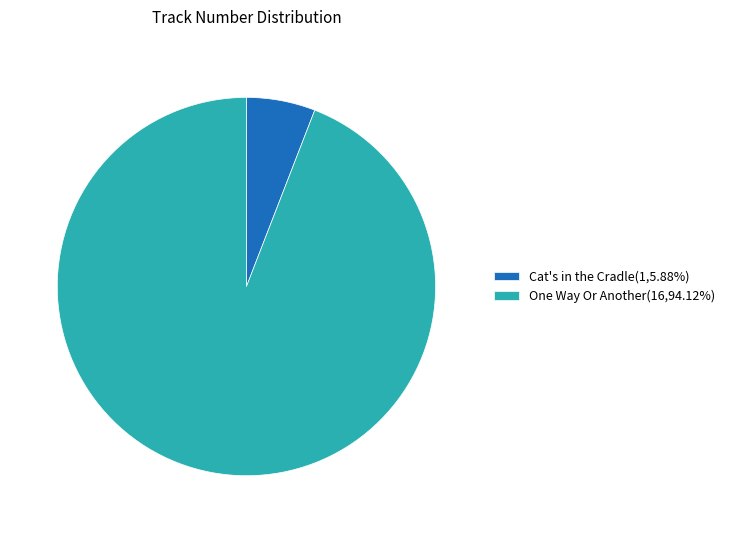

Do One Way Or Another(16,94.12%) and Cat's in the Cradle(1,5.88%) together represent more than half of the pie?

Yes